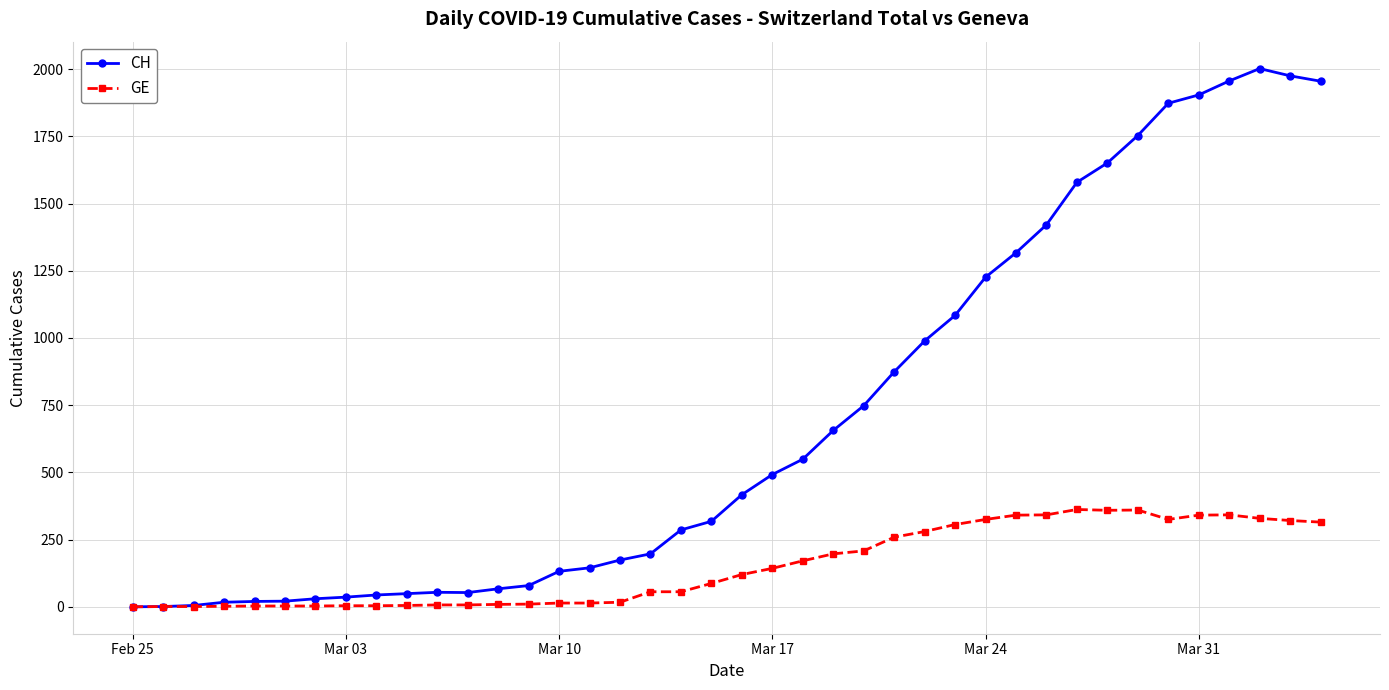

List the series in order of their overall mean, lowest first.

GE, CH